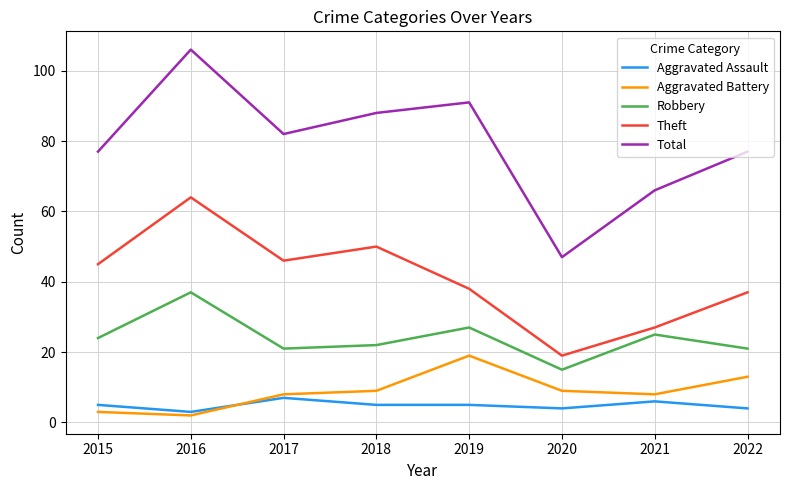

True or false: Aggravated Assault and Robbery intersect in this chart.

False